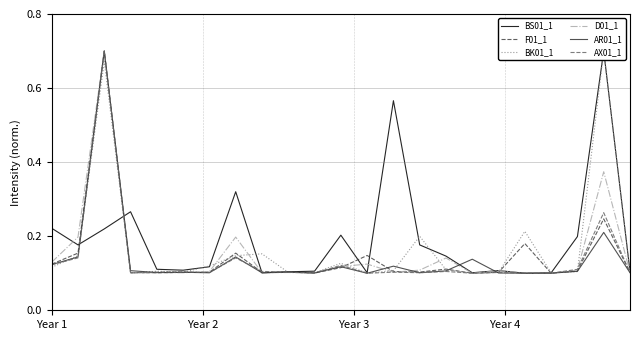

How many lines are shown in the chart?

6